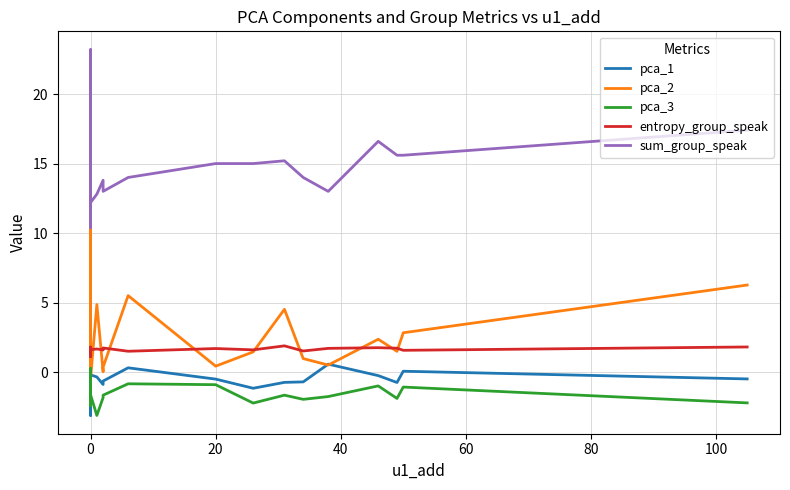

True or false: pca_3 and entropy_group_speak cross at least once.

False